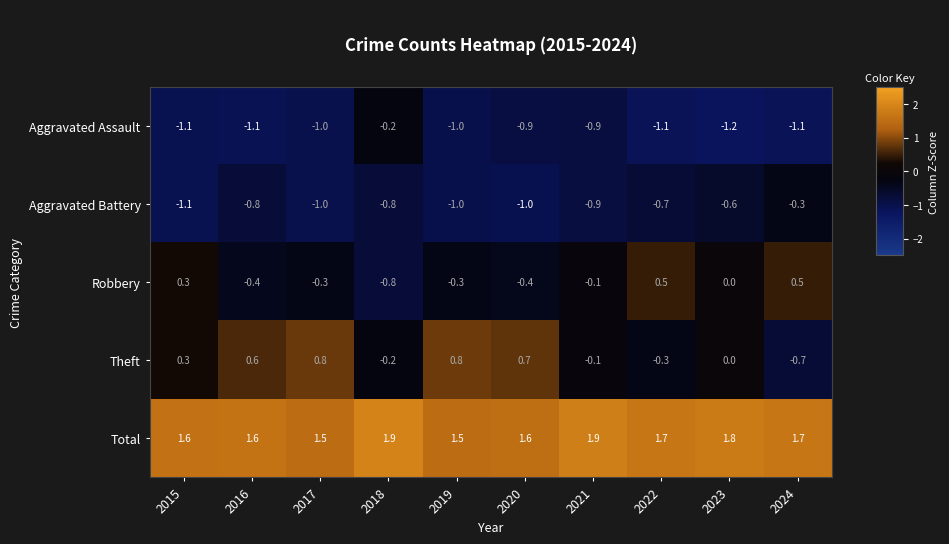

Rank the series by their maximum value, from lowest to highest.

Aggravated Battery, Aggravated Assault, Robbery, Theft, Total